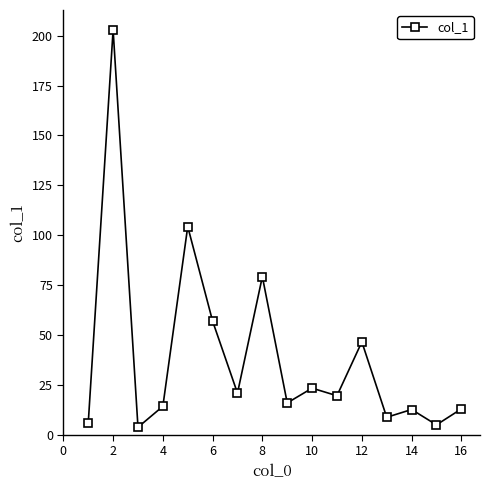

What is the value of the 6th point from the left?

56.9